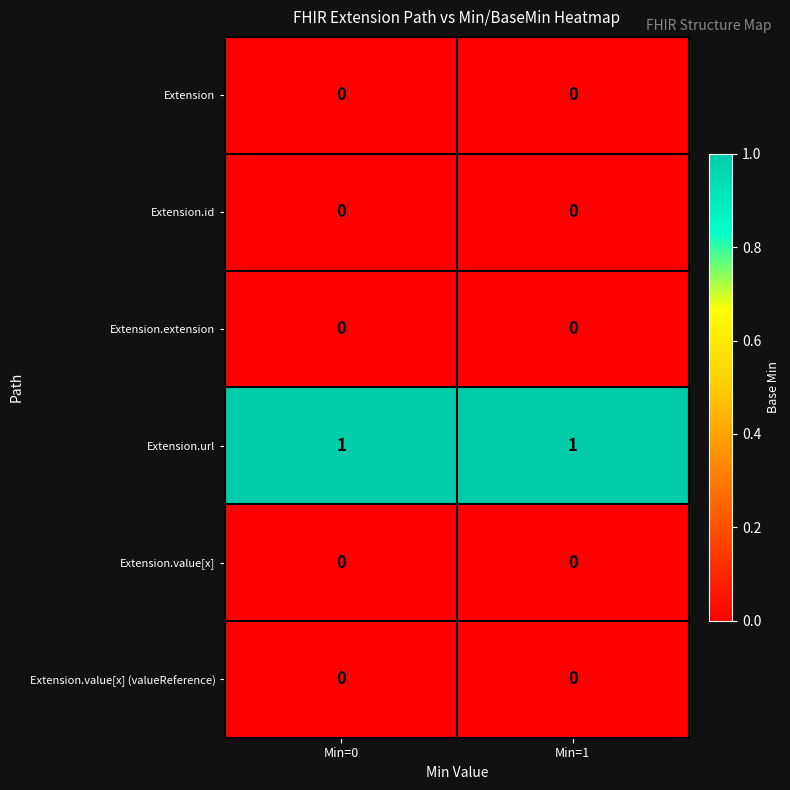

The value of Extension at Min=1 is 0. True or false?

True